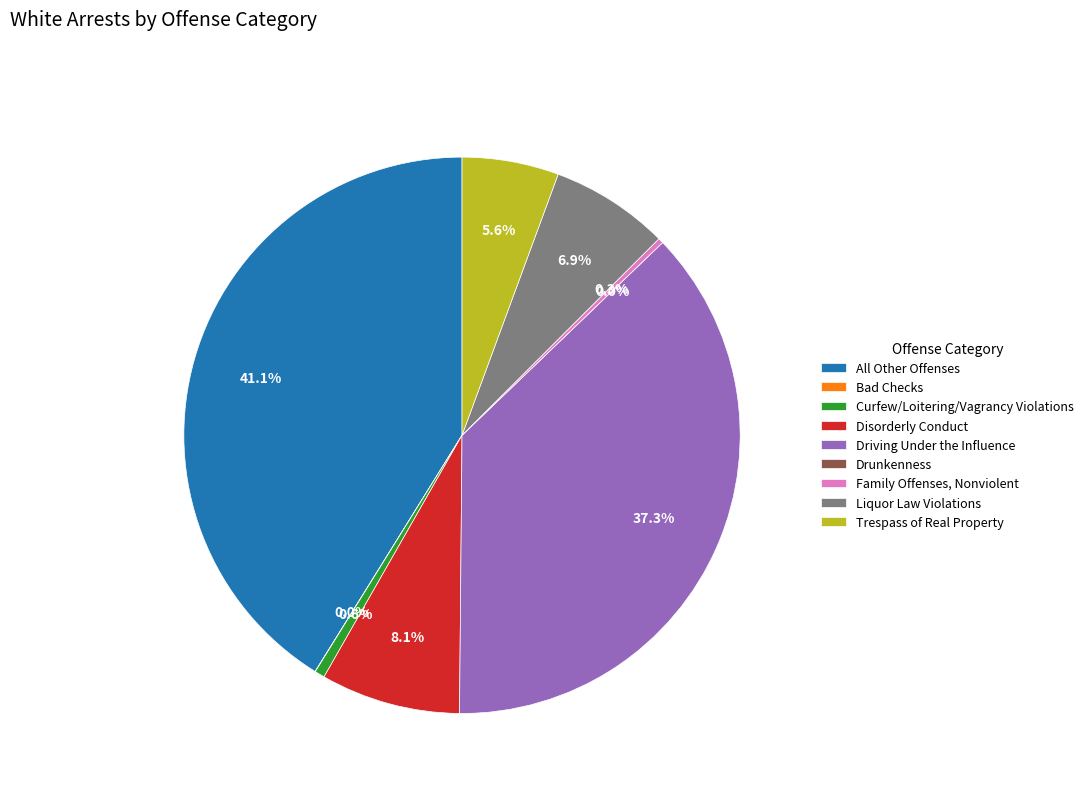

What is the change in value from Bad Checks to Liquor Law Violations?

+1905